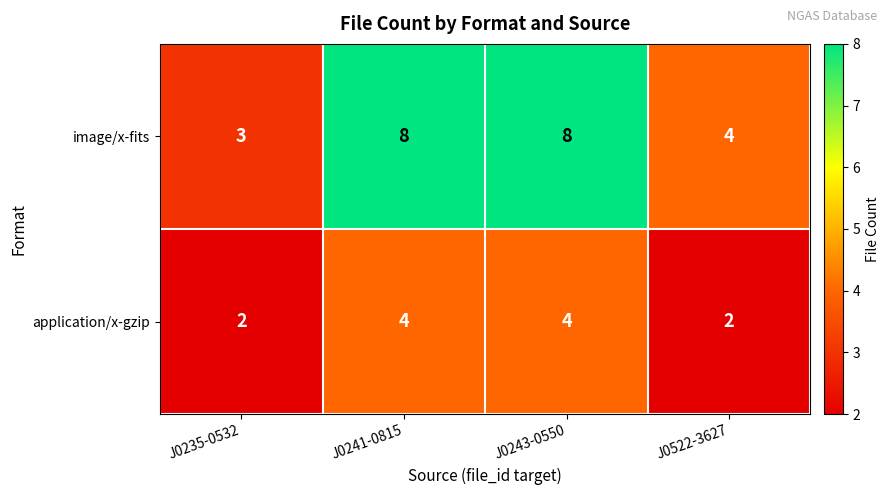

The application/x-gzip series shows 5 at J0241-0815. True or false?

False